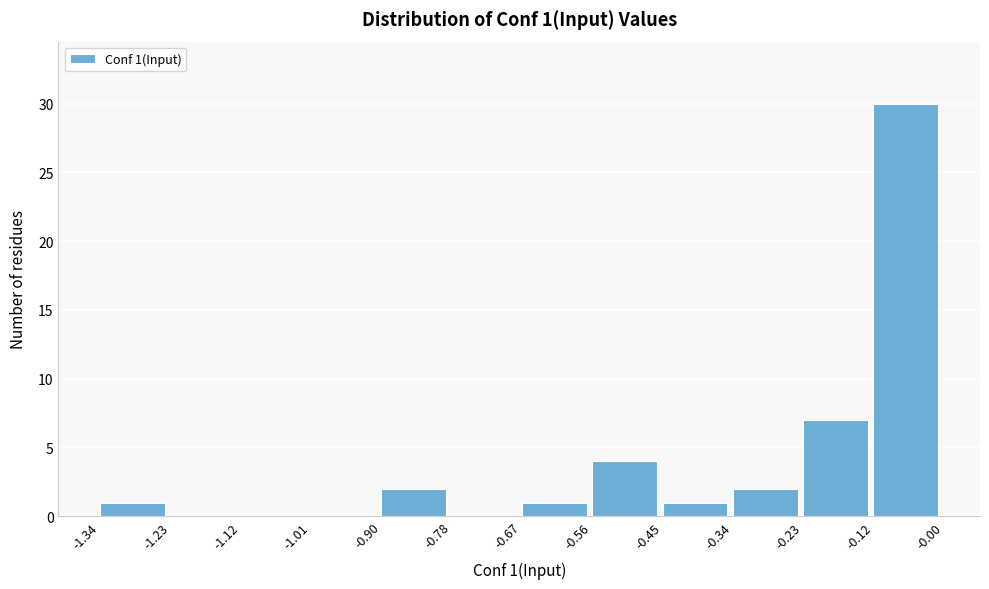

Which range on the x-axis has the tallest bar?

-0.12 to -0.00